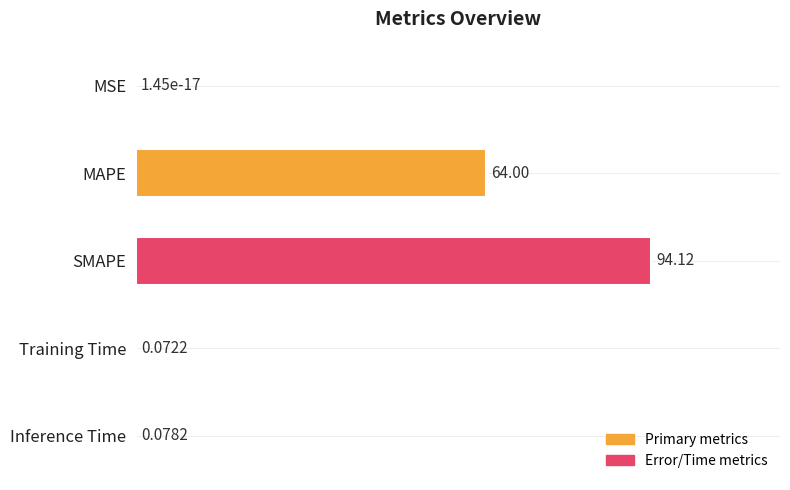

Where is the data nearest to the value 47?

MAPE